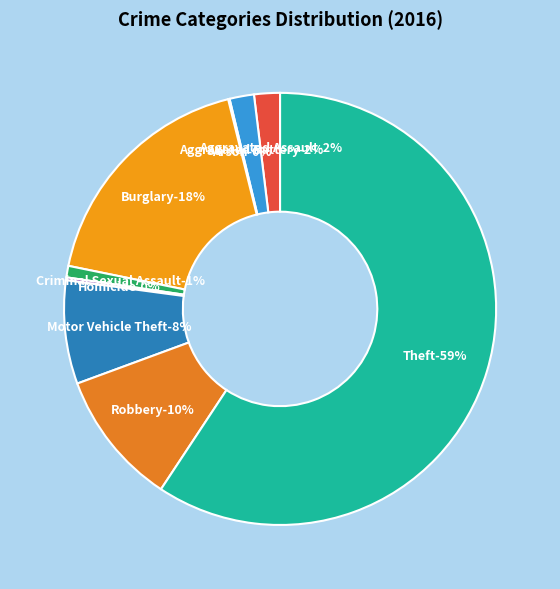

True or false: Arson accounts for 0% of the total.

True